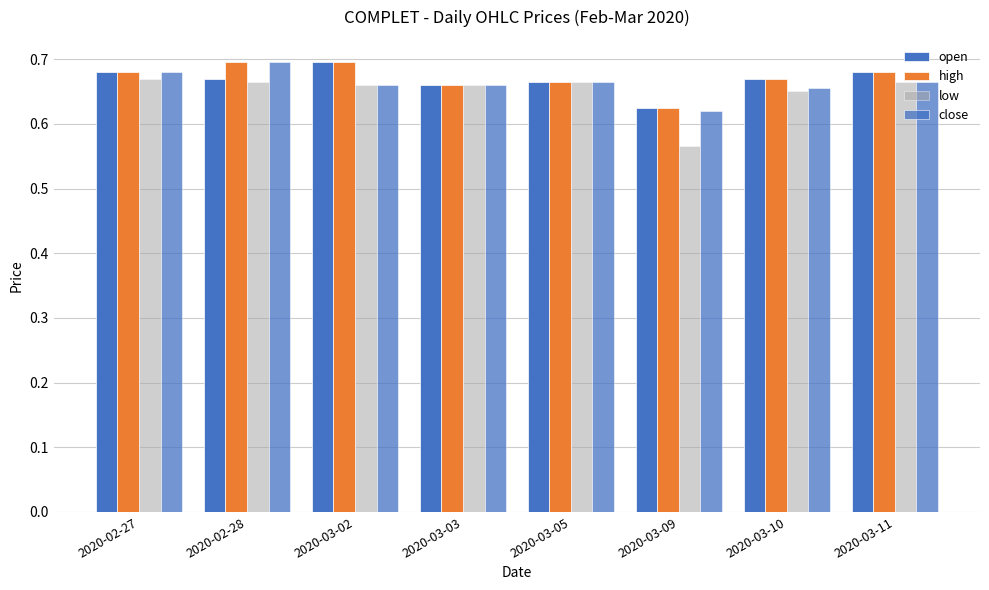

Count the open values in the range 0 to 1.

8